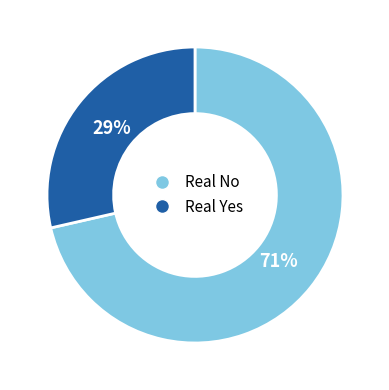

True or false: Real Yes accounts for 36% of the total.

False